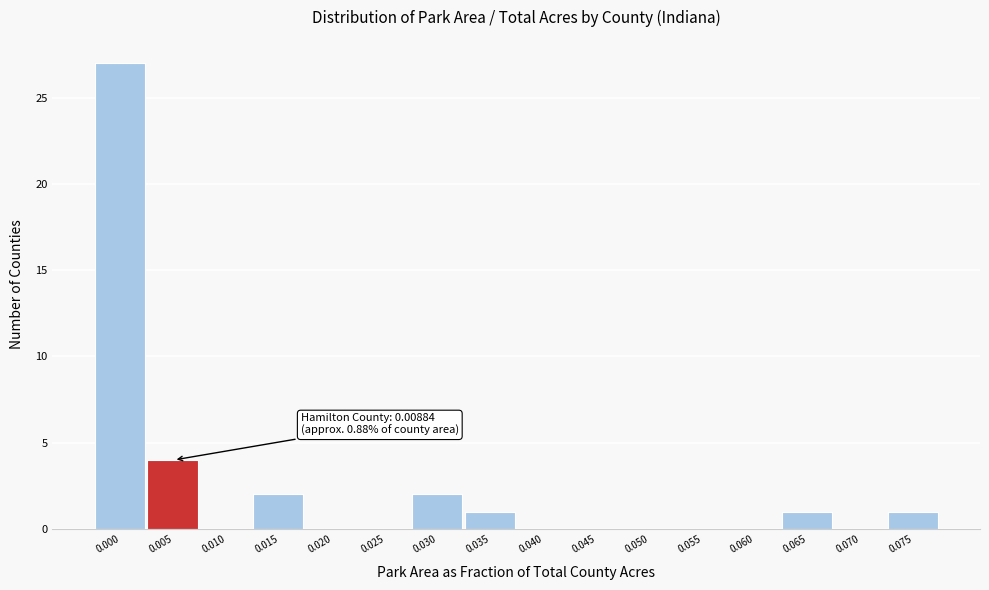

Reading left to right, list all the values displayed in this chart.

0.000=27	0.005=4	0.010=0	0.015=2	0.020=0	0.025=0	0.030=2	0.035=1	0.040=0	0.045=0	0.050=0	0.055=0	0.060=0	0.065=1	0.070=0	0.075=1